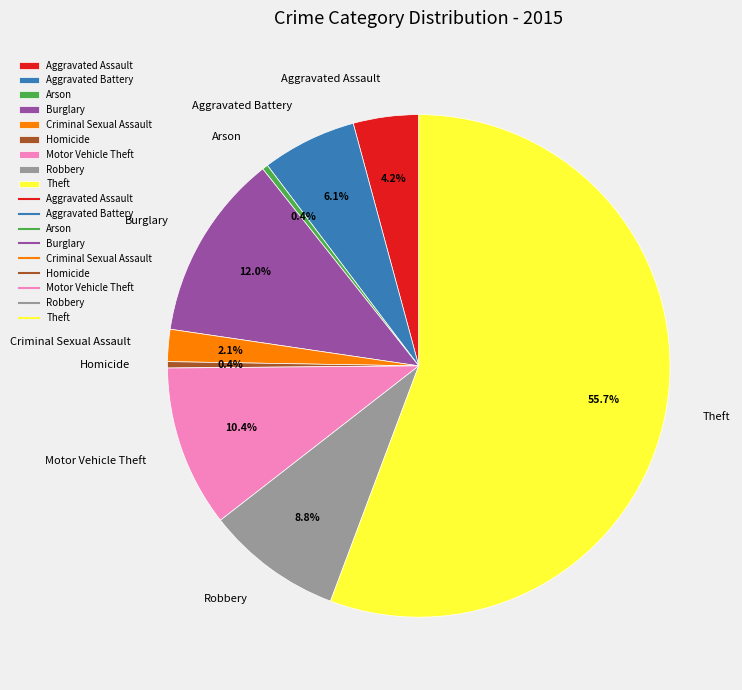

Between Theft and Robbery, which is larger?

Theft